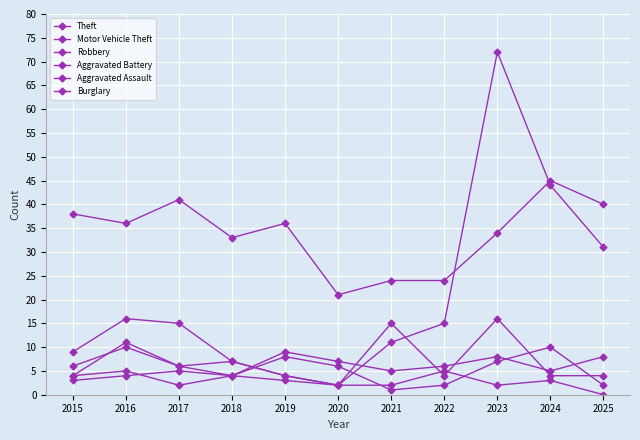

Rank the series by their maximum value, from highest to lowest.

Motor Vehicle Theft, Theft, Robbery, Aggravated Assault, Burglary, Aggravated Battery